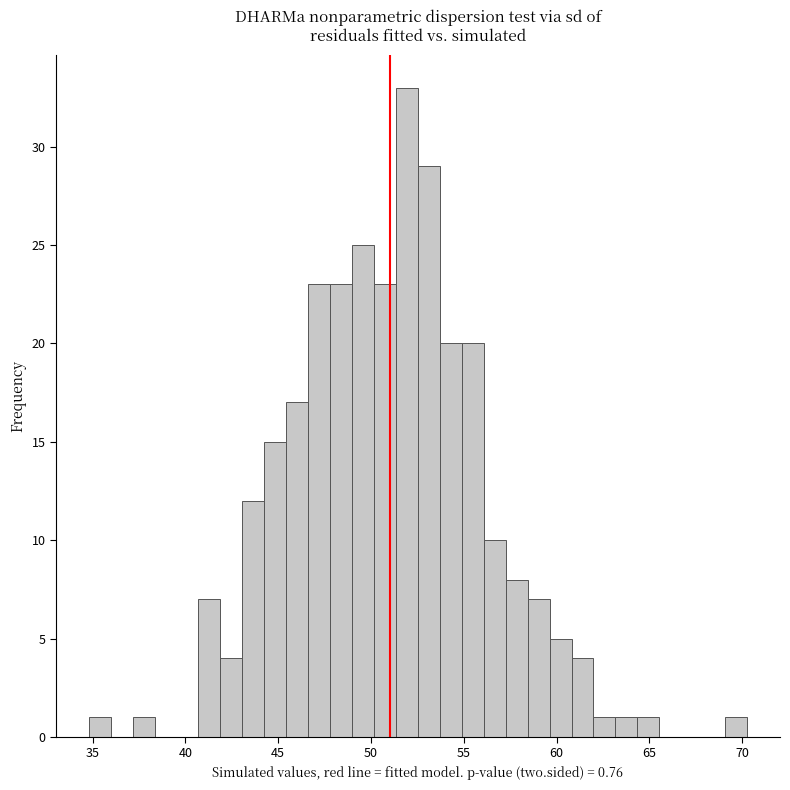

Around what value on the x-axis is the tallest bar? Give the approximate position of its centre, as read against the axis.

52.0